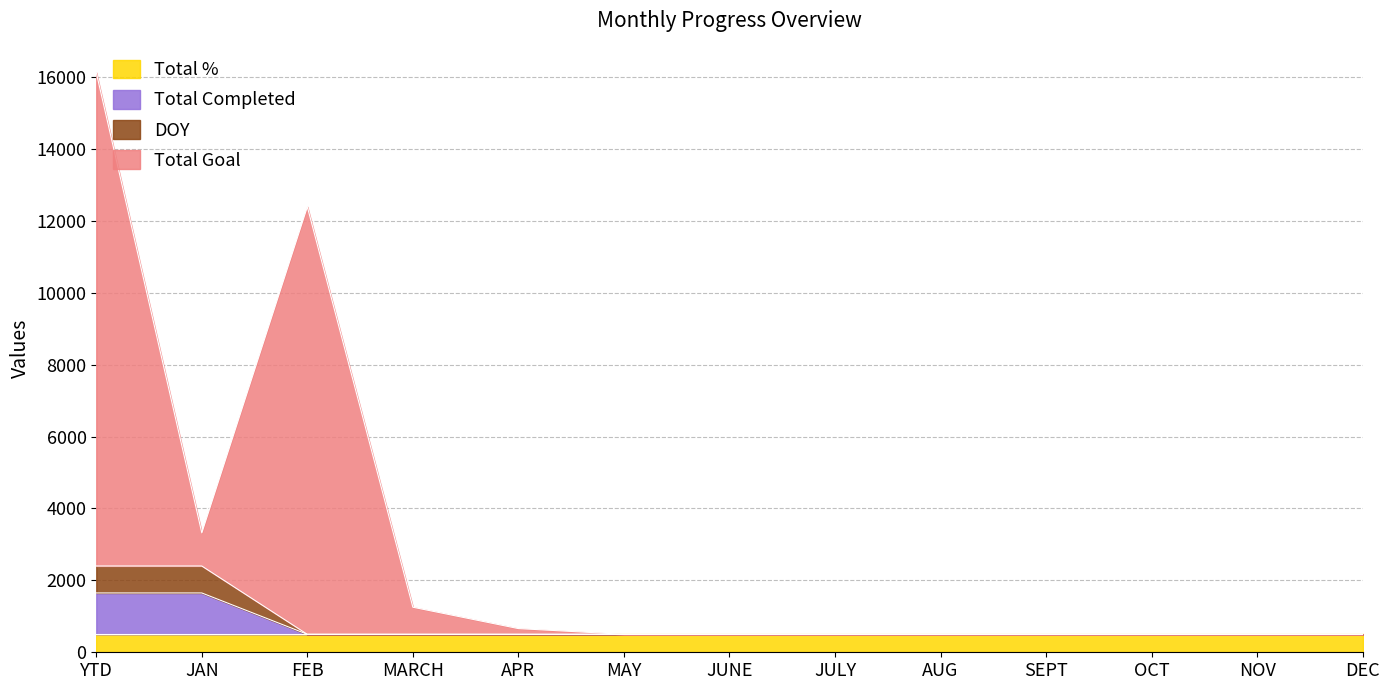

At which category is the sum across all series the highest?

YTD